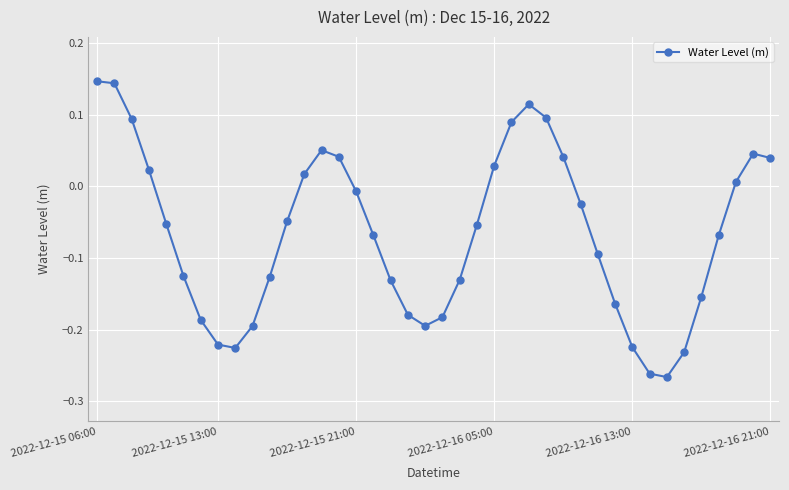

True or false: the data has more than 1 interior local peaks.

True